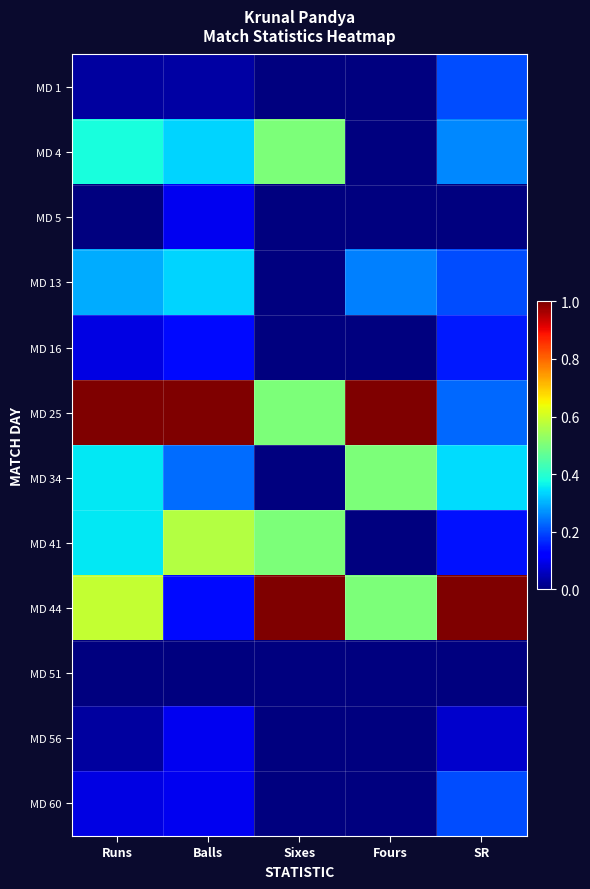

Which series has the largest total across all categories?

MD 25